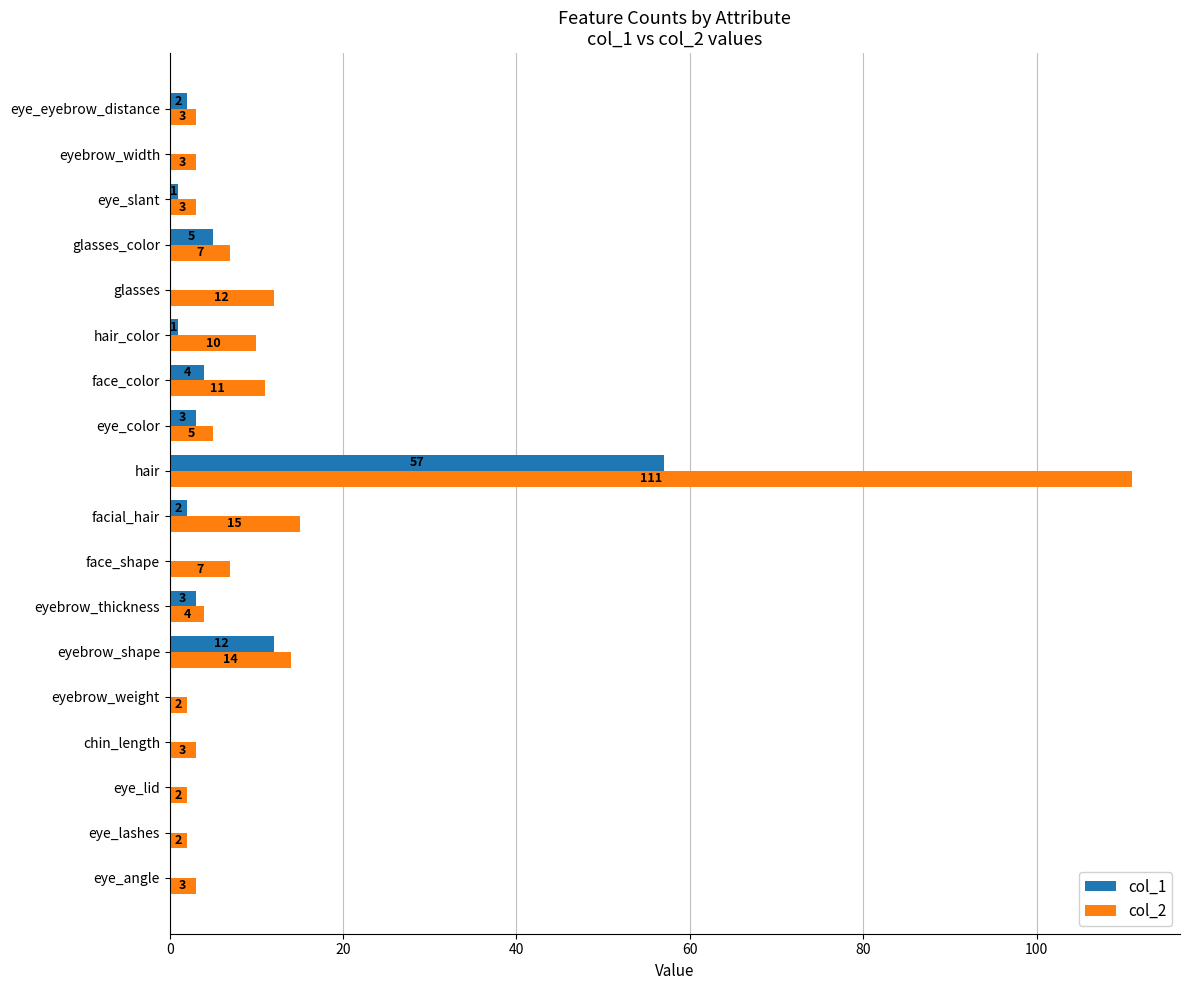

Which series has the largest total across all categories?

col_2